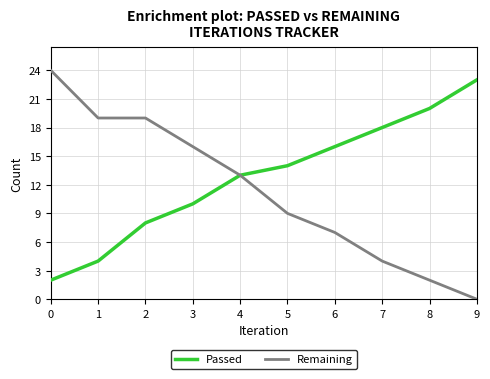

What is the sum of all Remaining values?

113